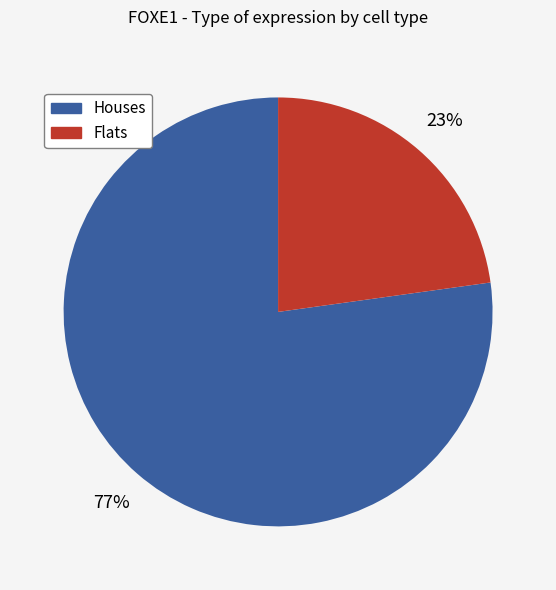

Is there a majority slice in this chart?

Yes